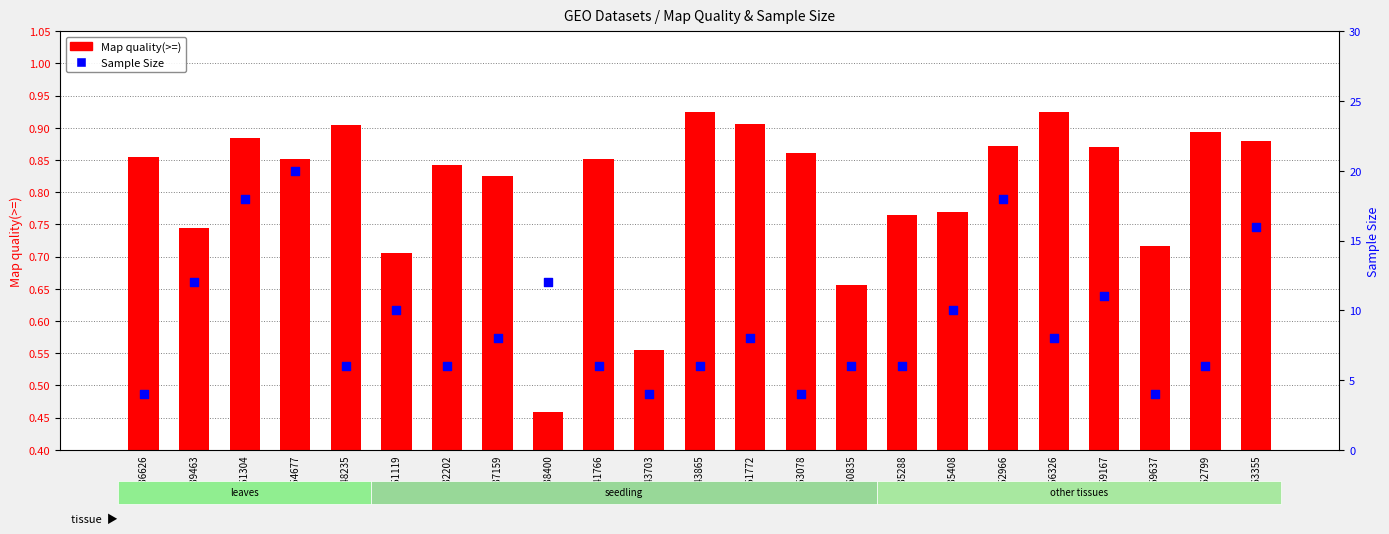

Which series has the largest total across all categories?

Sample Size